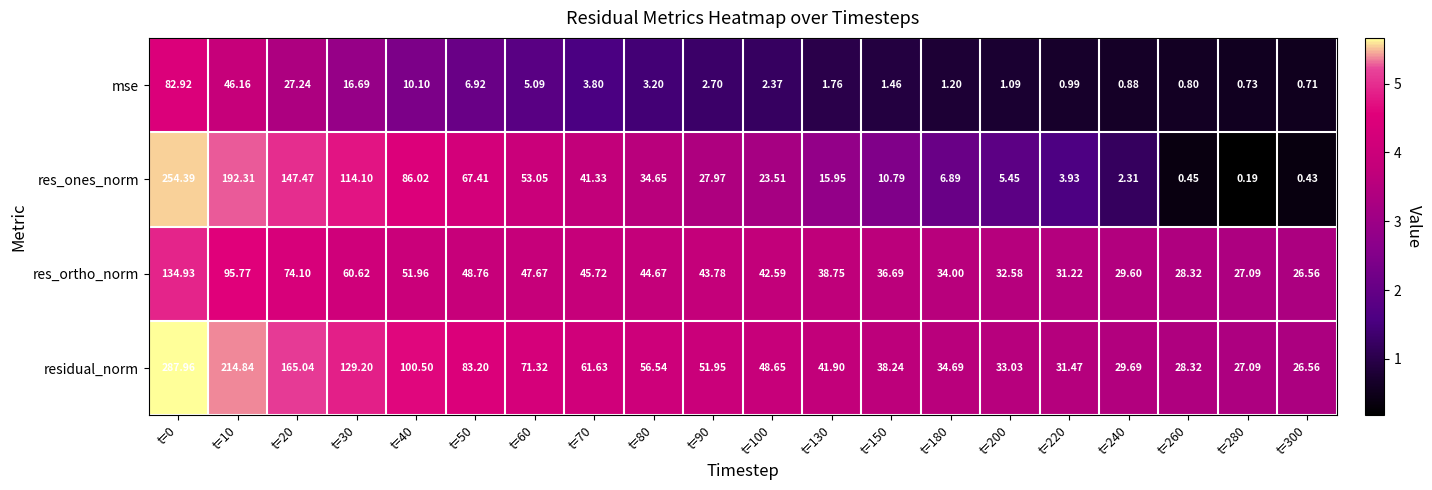

What is the total value across all series at t=220?

67.6